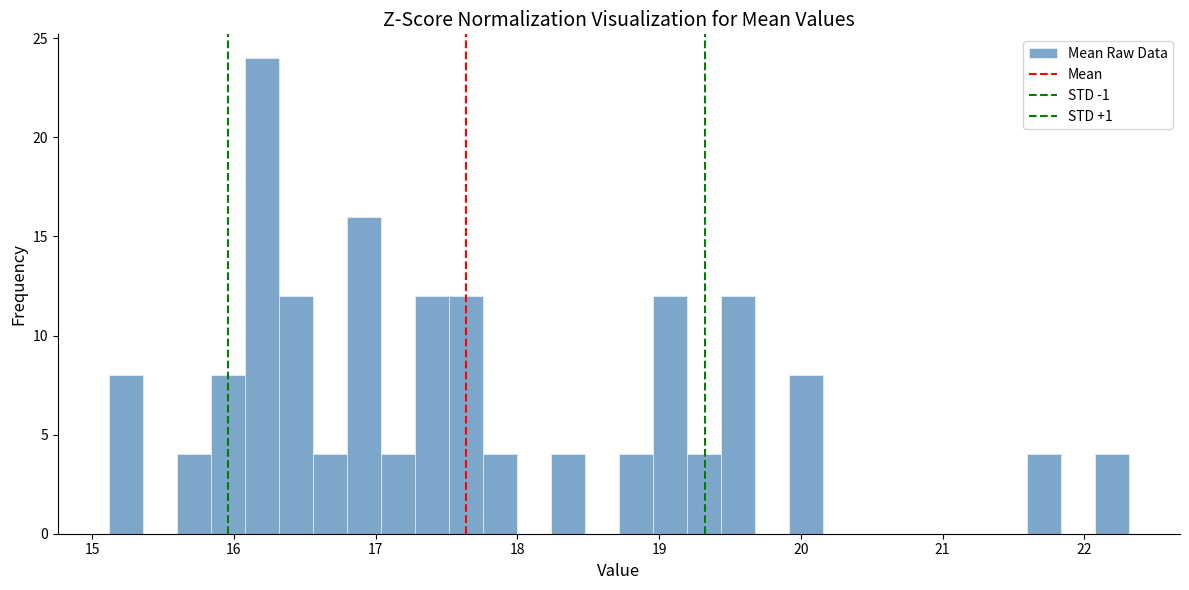

Around what value on the x-axis is the tallest bar? Give the approximate position of its centre, as read against the axis.

16.2